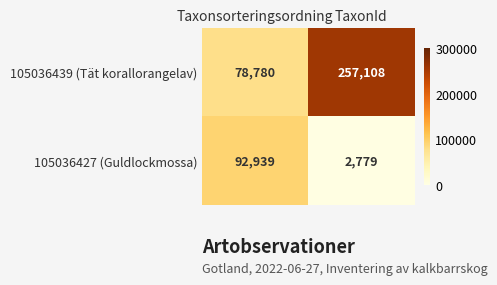

Which series has the largest total across all categories?

105036439 (Tät korallorangelav)